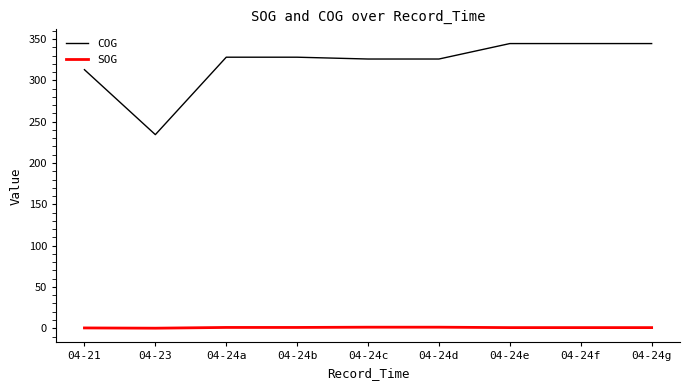

What position from the left is 04-23?

2